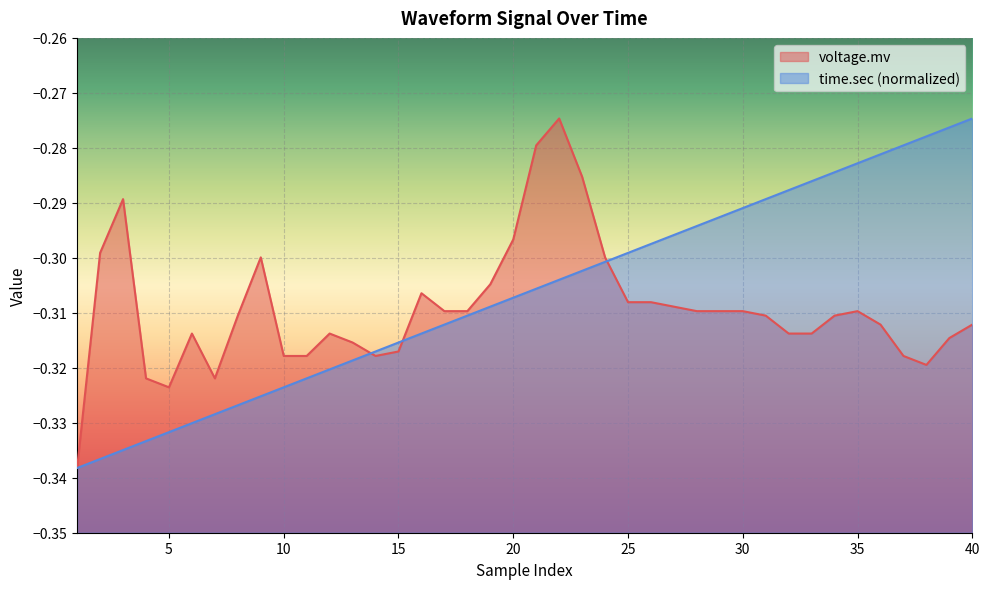

Is the value of time.sec at 7 greater than the value of voltage.mv at 10?

No